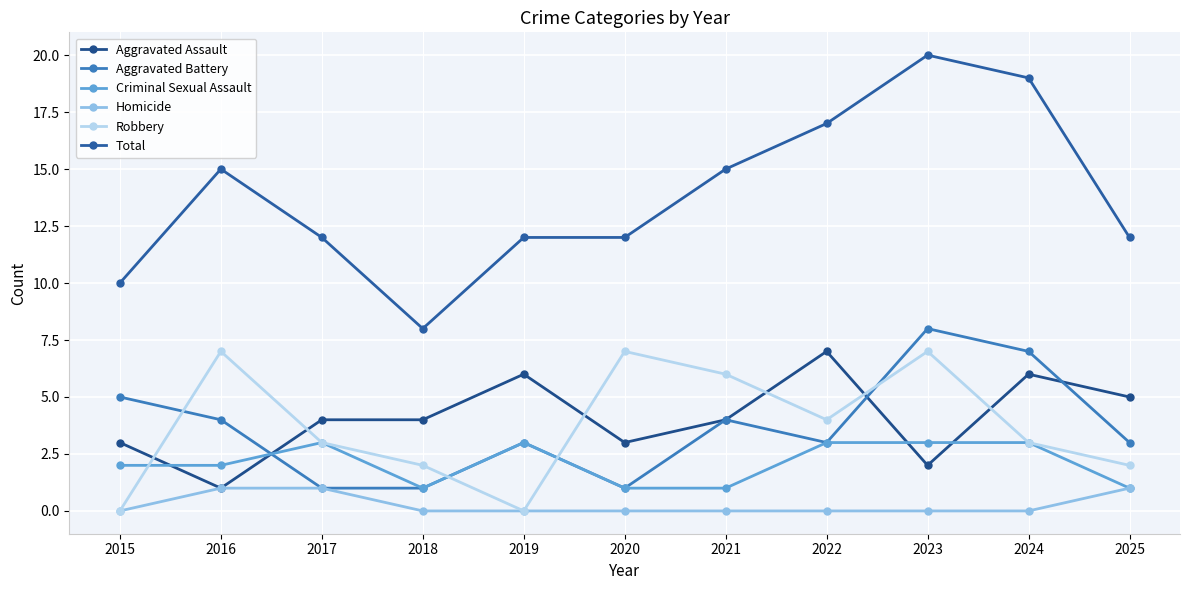

Rank the series at 2024 from lowest to highest value.

Homicide, Criminal Sexual Assault, Robbery, Aggravated Assault, Aggravated Battery, Total